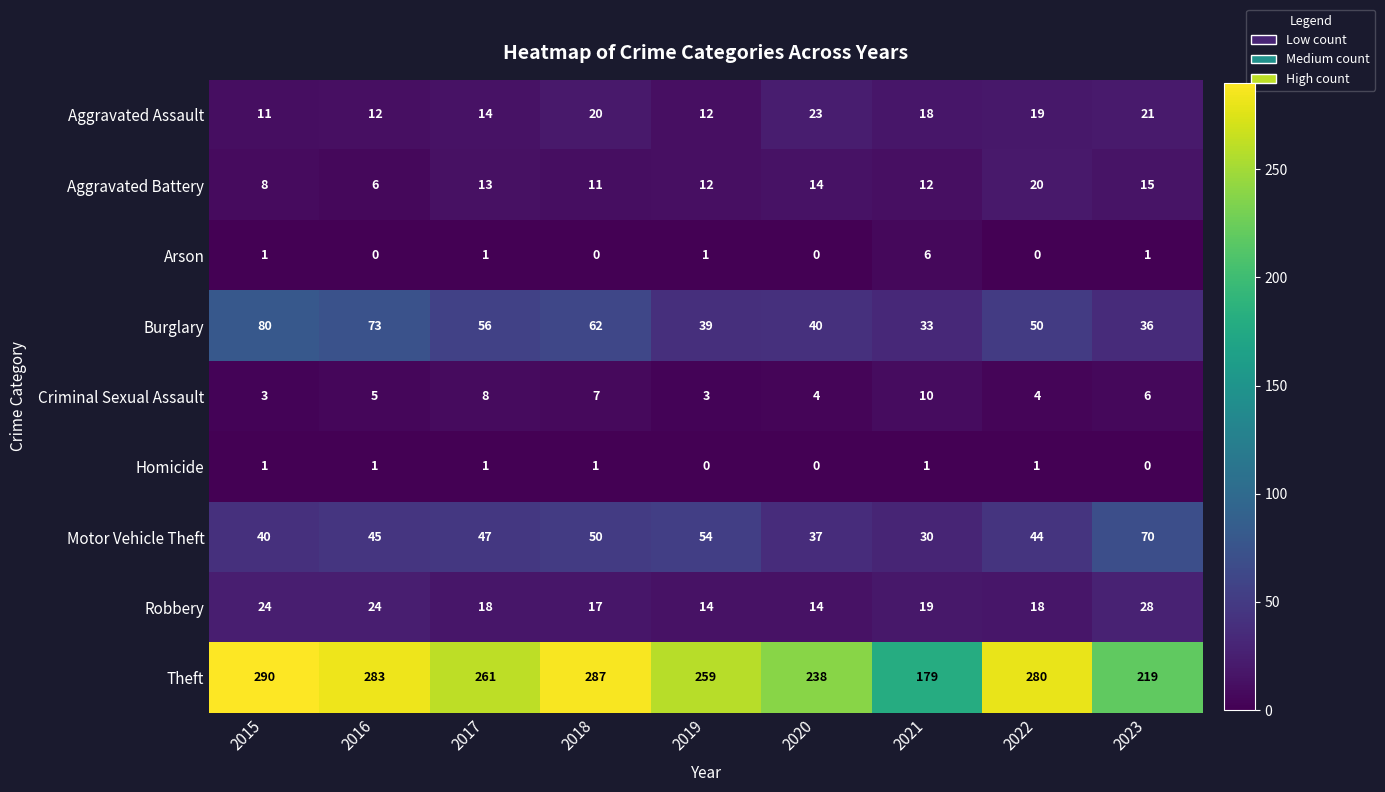

How many values in the Theft series are below 261?

4